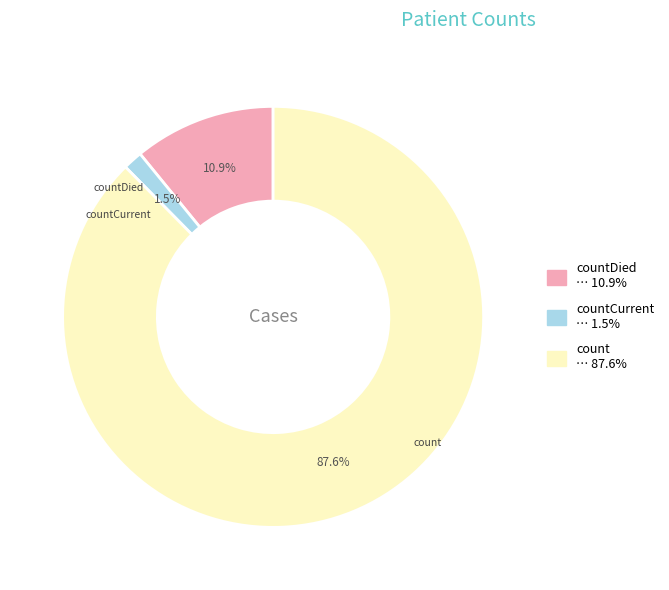

Is there a majority slice in this chart?

Yes